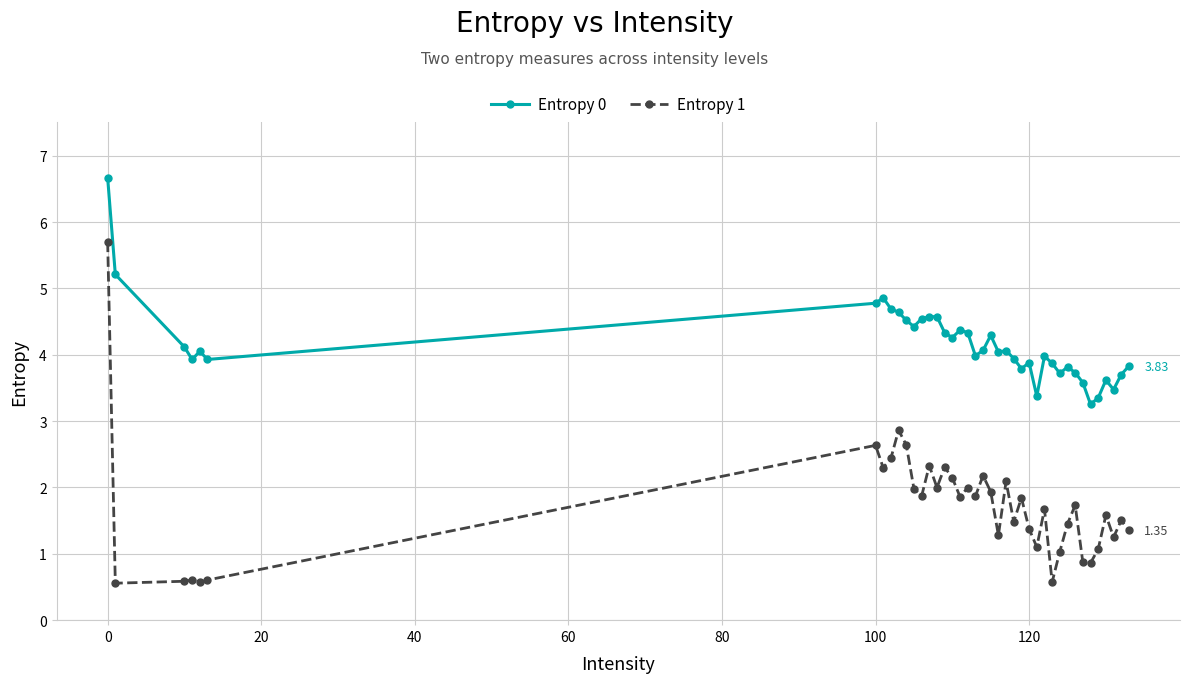

What is the greatest value displayed?

6.7